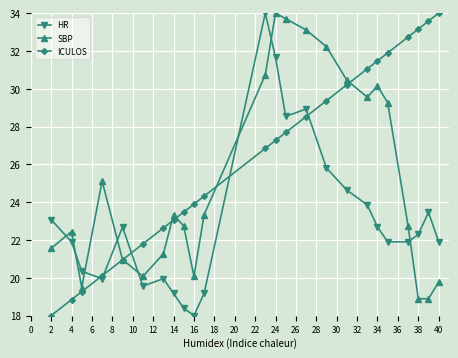

What is the difference between the maximum and minimum values in the HR series?

16.0